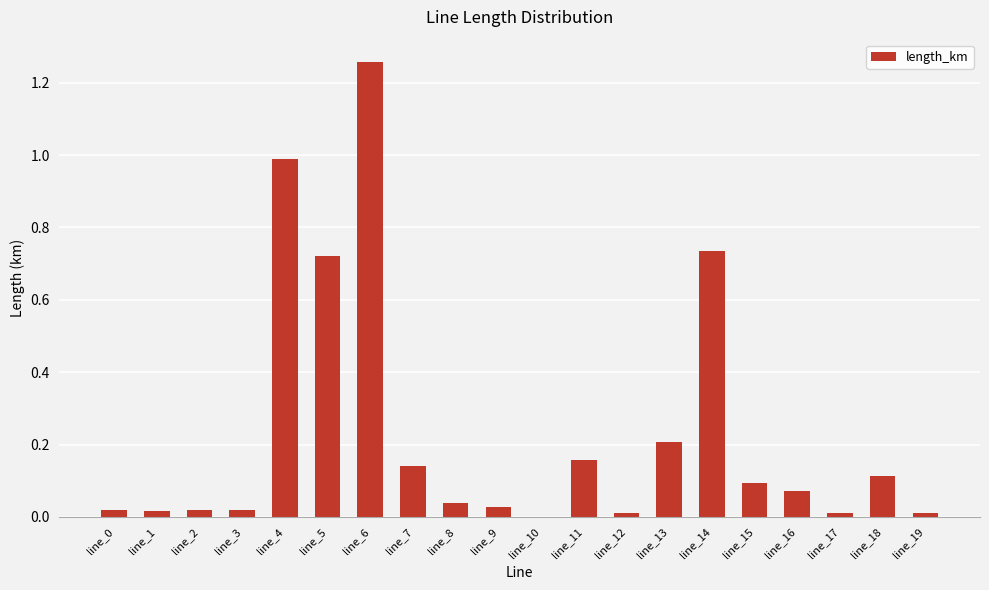

At which category does the chart reach its peak across all series?

line_6